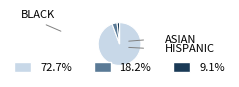

Does any single category account for the majority?

Yes